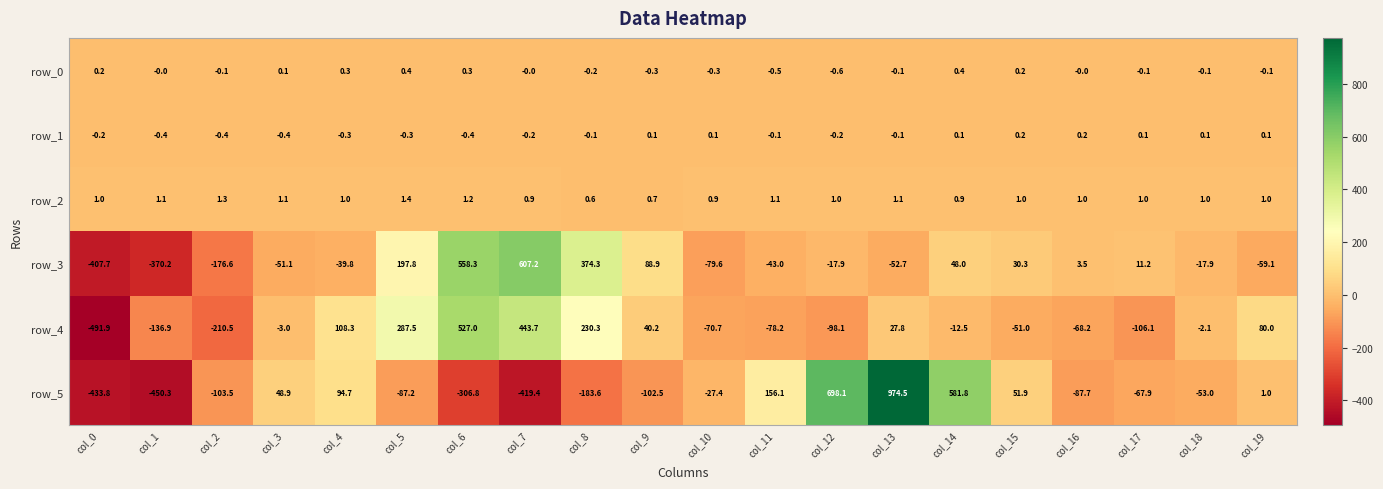

List the series in order of their peak value, highest first.

row_5, row_3, row_4, row_2, row_0, row_1